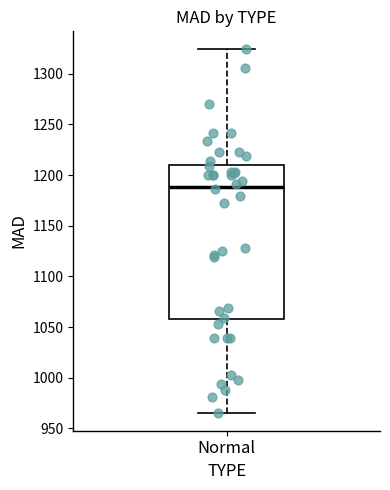

Read this box plot against the y-axis: the position of the median line, the range covered by the box, and the ends of both whiskers. The values are not printed on the chart, so give them approximately, as read against the axis.

median 1190, box 1060 to 1210, whiskers 965 to 1325